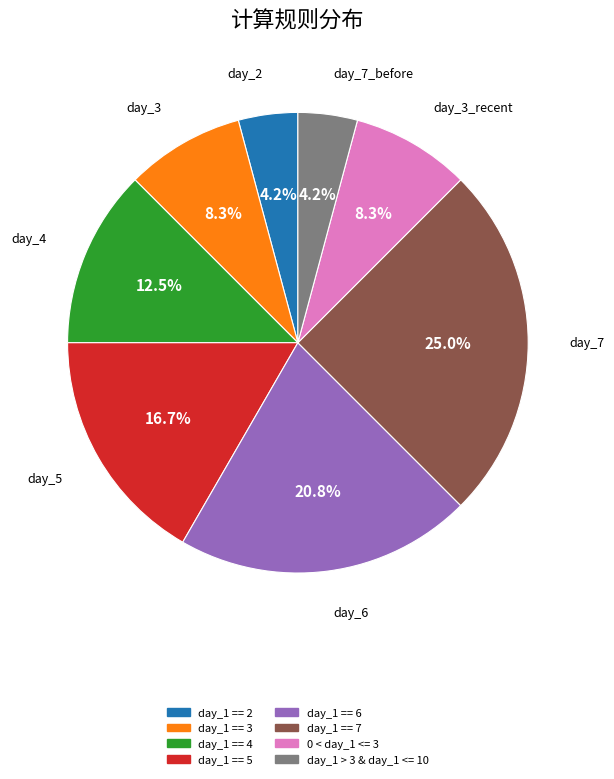

Is there any slice that represents more than half of the pie?

No